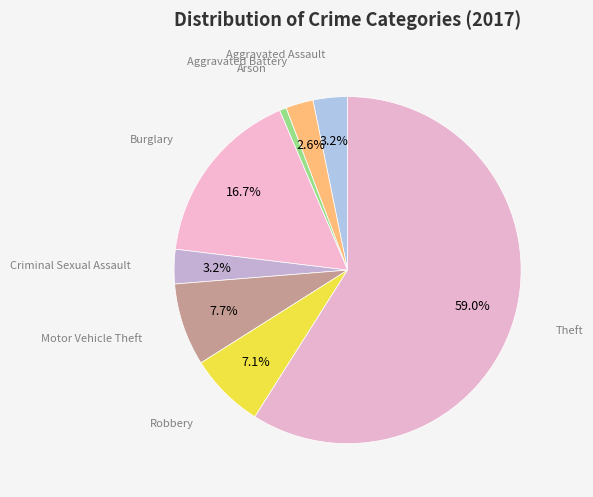

To the nearest percent, what portion does Aggravated Battery represent?

3%